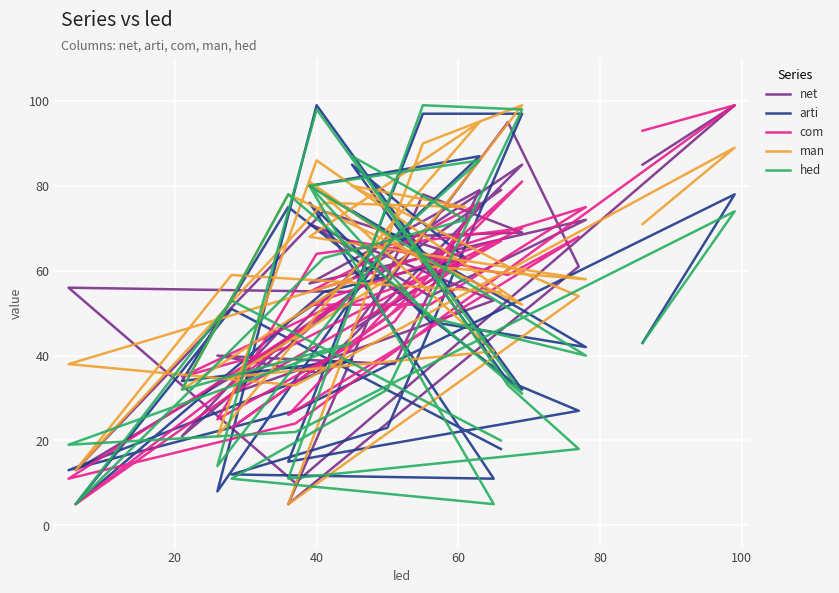

Read the hed value at 28, to the nearest 10.

50